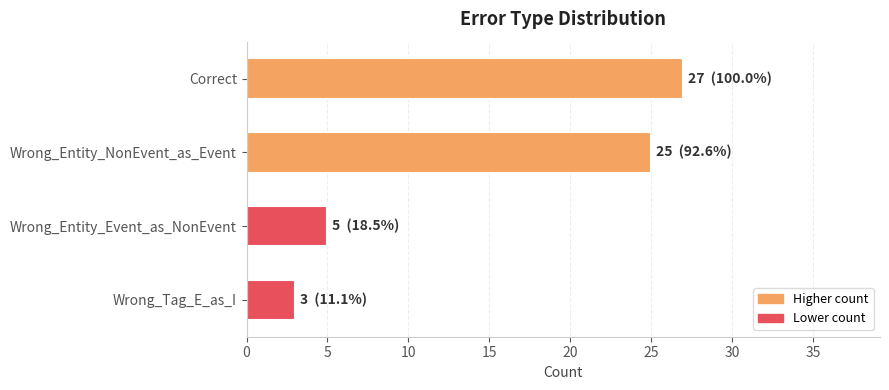

Which category has the lowest value across all series?

Wrong_Tag_E_as_I